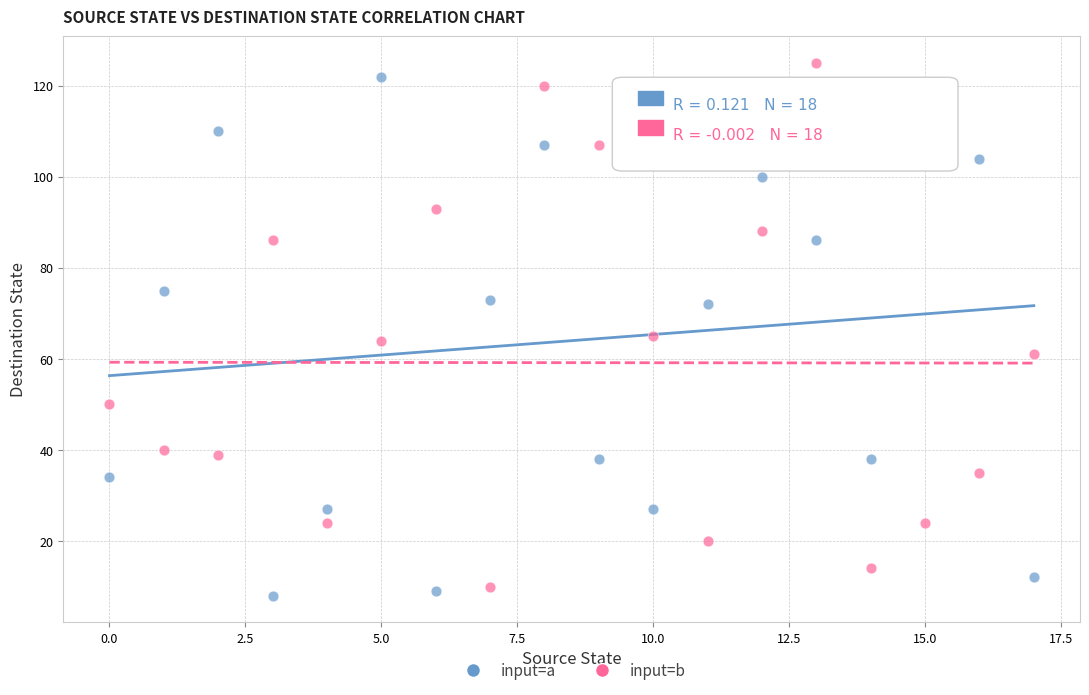

Across all data points, what is the range of Y values (max minus min)?

117